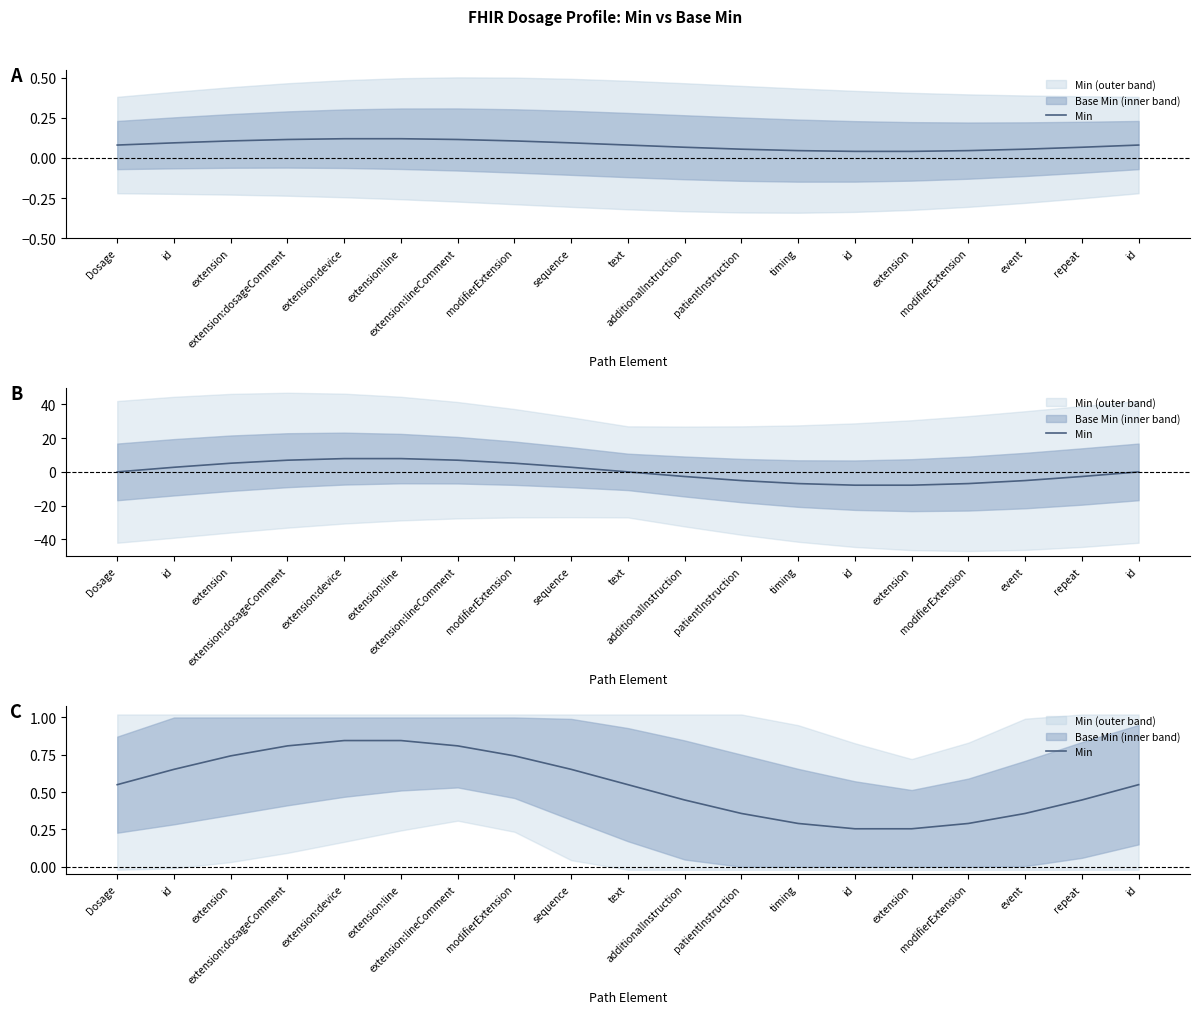

At which label is the value closest to 0?

extension